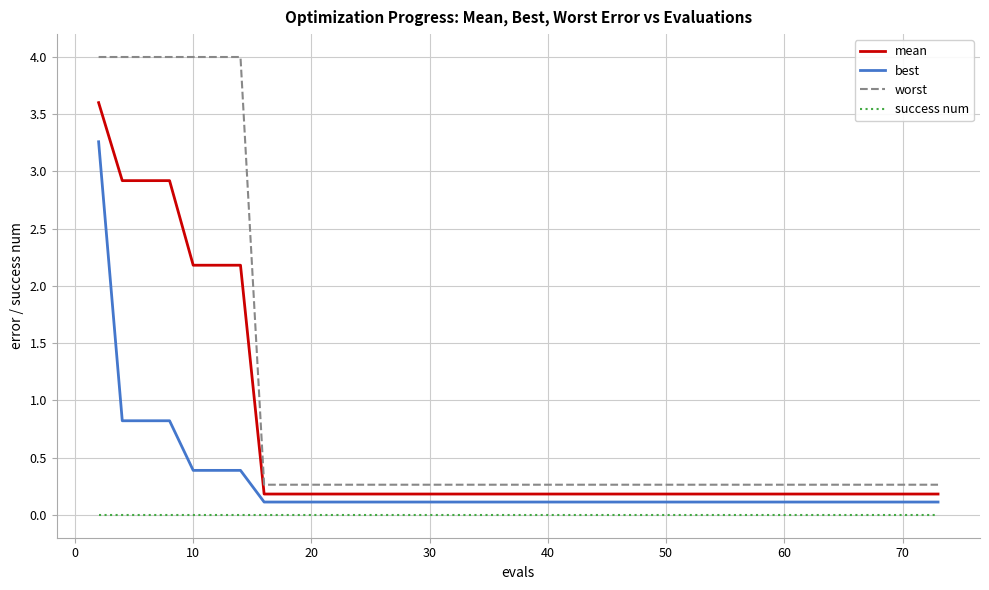

List the series in order of their overall mean, highest first.

worst, mean, best, success num